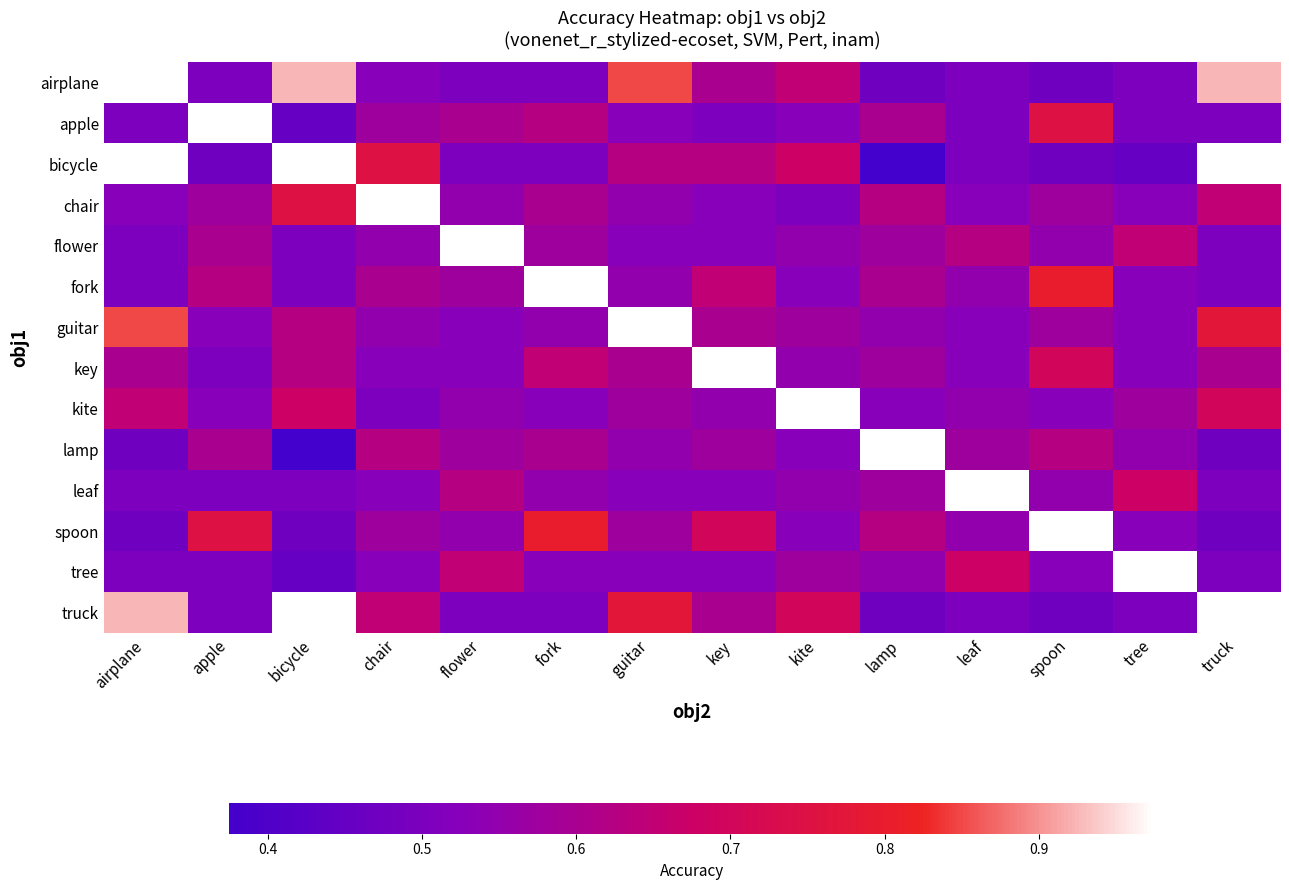

Is the value of fork at bicycle greater than the value of leaf at airplane?

No